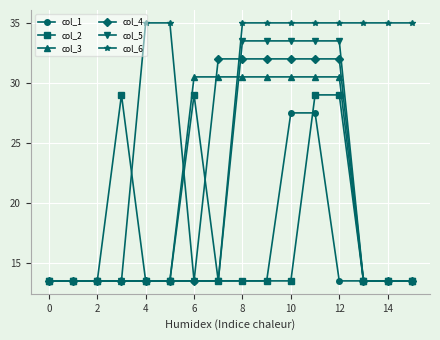

Reading left to right, extract all data points from this chart.

col_1: 13.5	13.5	13.5	13.5	13.5	13.5	13.5	13.5	13.5	13.5	27.5	27.5	13.5	13.5	13.5	13.5
col_2: 13.5	13.5	13.5	29.0	13.5	13.5	29.0	13.5	13.5	13.5	13.5	29.0	29.0	13.5	13.5	13.5
col_3: 13.5	13.5	13.5	13.5	13.5	13.5	30.5	30.5	30.5	30.5	30.5	30.5	30.5	13.5	13.5	13.5
col_4: 13.5	13.5	13.5	13.5	13.5	13.5	13.5	32.0	32.0	32.0	32.0	32.0	32.0	13.5	13.5	13.5
col_5: 13.5	13.5	13.5	13.5	13.5	13.5	13.5	13.5	33.5	33.5	33.5	33.5	33.5	13.5	13.5	13.5
col_6: 13.5	13.5	13.5	13.5	35.0	35.0	13.5	13.5	35.0	35.0	35.0	35.0	35.0	35.0	35.0	35.0